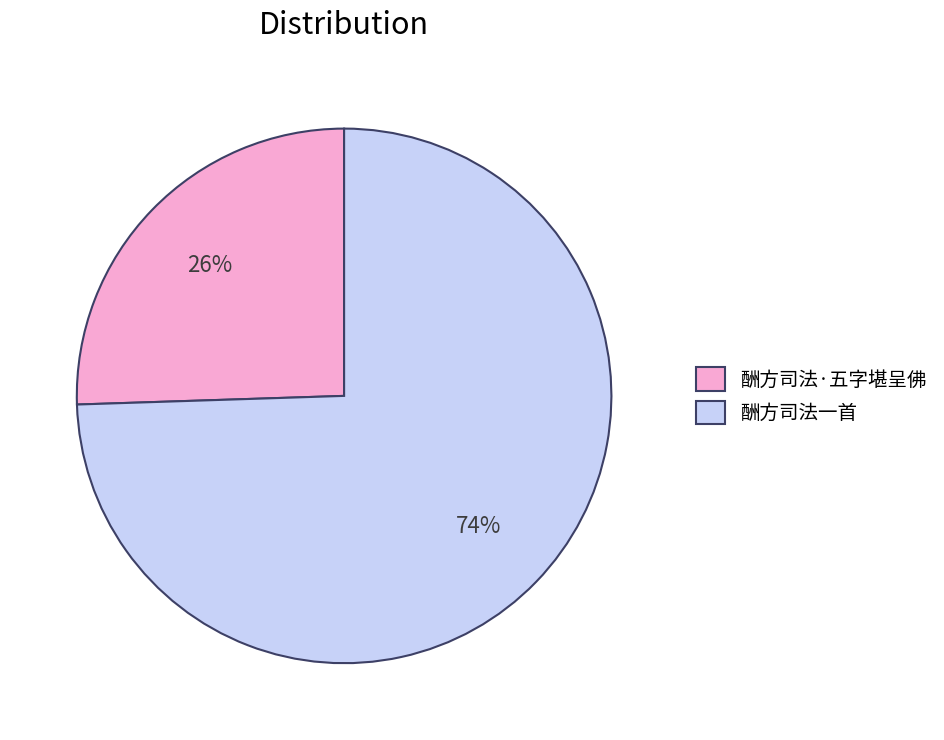

Which category has the smallest portion of the pie?

酬方司法·五字堪呈佛